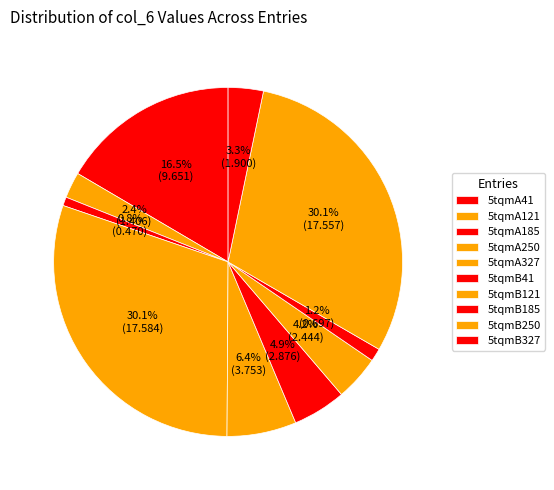

How much of the chart is everything except 5tqmB327?

96.7%